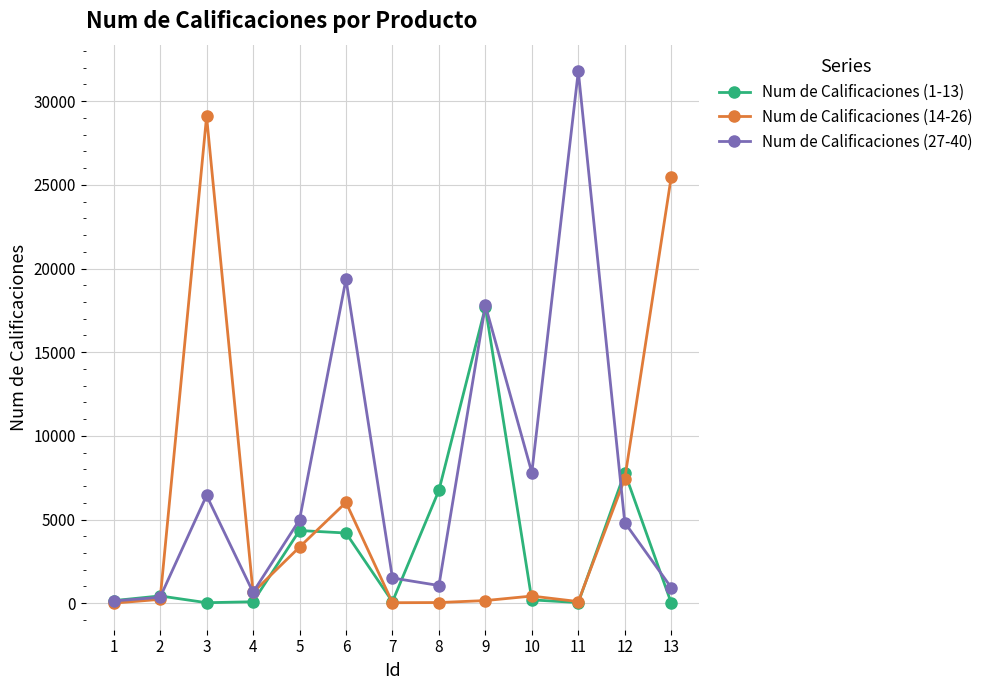

What is the difference between the highest and lowest values at 2?

204